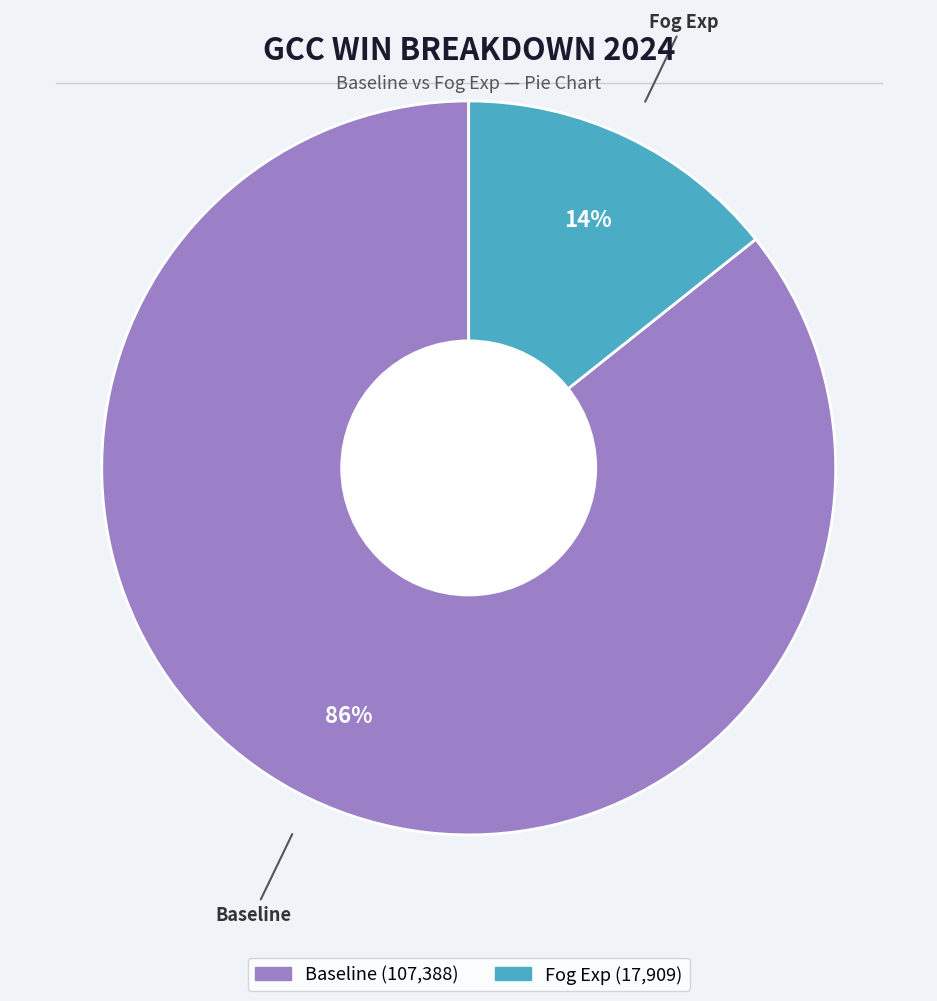

Which slice is the largest?

Baseline